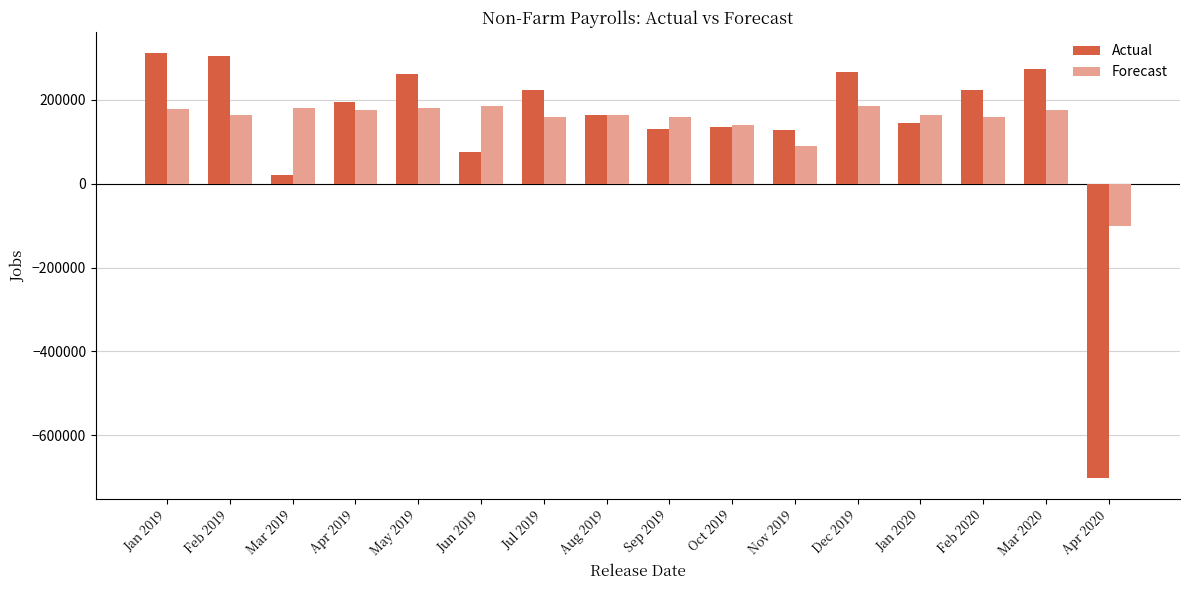

What is the total value across all series at Mar 2020?

448000